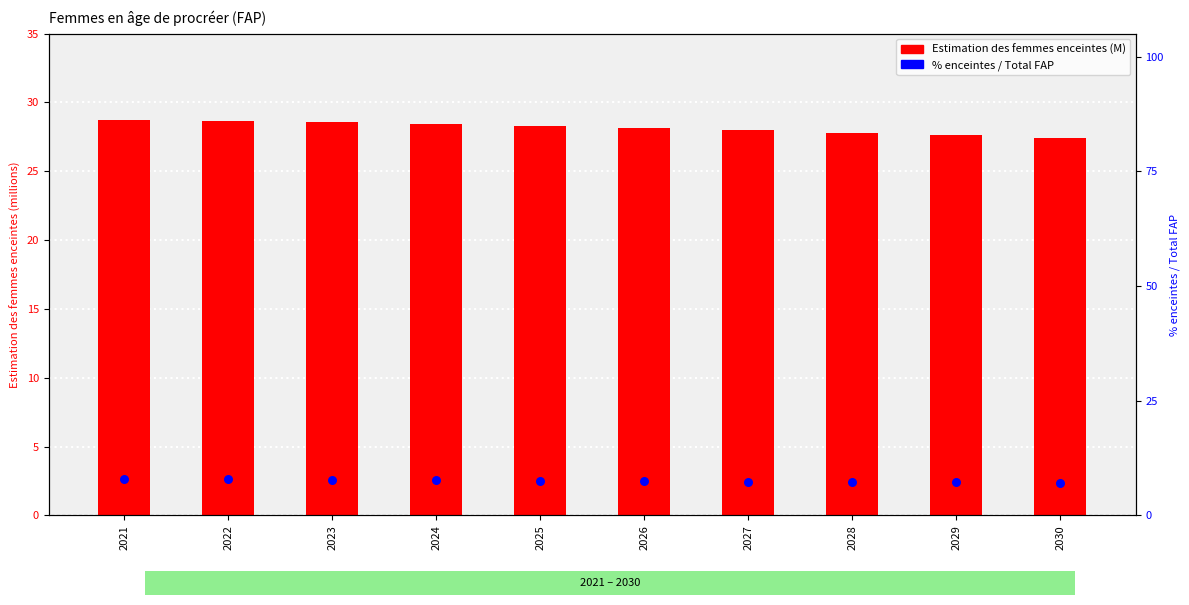

At how many categories does at least one series exceed 21?

10